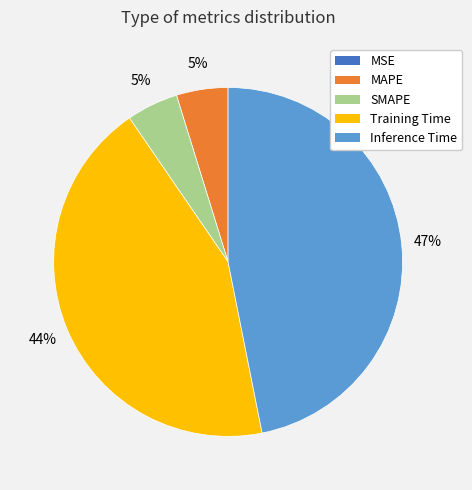

Is the sum of MAPE and Inference Time greater than half?

Yes